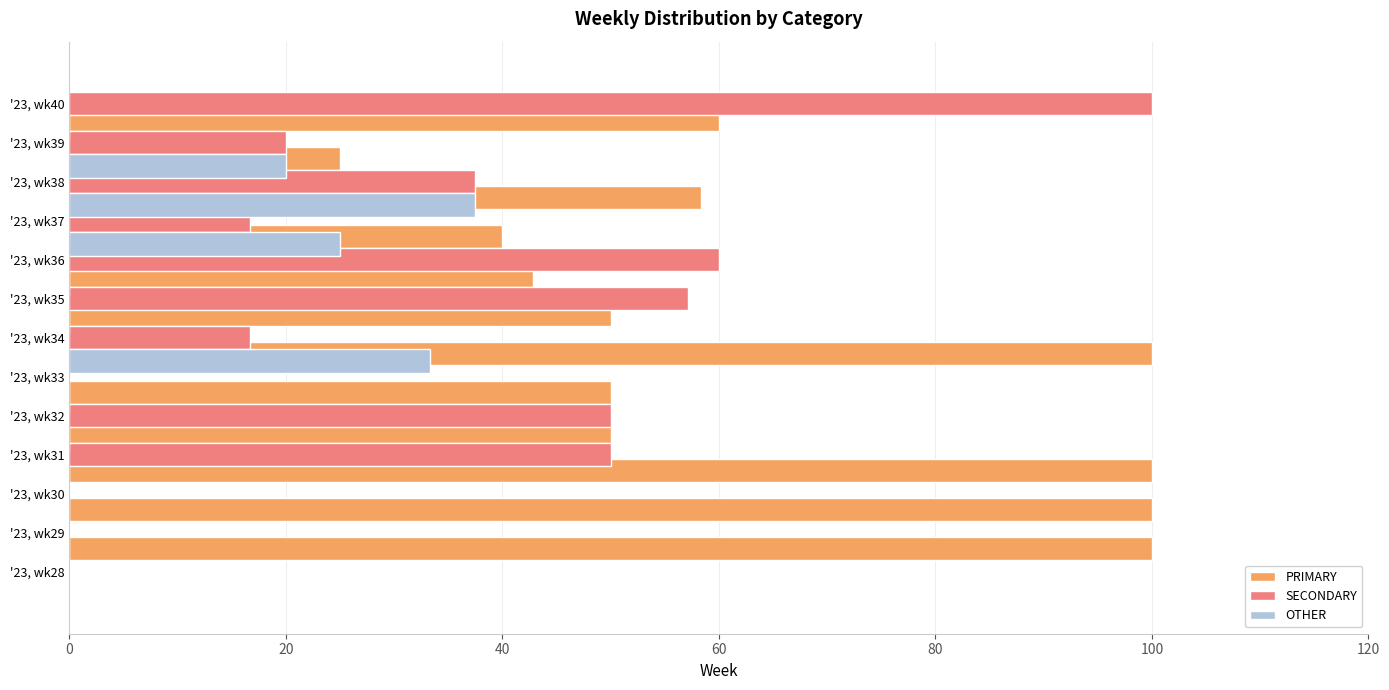

Reading right to left, list all the values displayed in this chart.

PRIMARY: 0.0	60.0	25.0	58.3	40.0	42.9	50.0	100.0	50.0	50.0	100.0	100.0	100.0
SECONDARY: 100.0	20.0	37.5	16.7	60.0	57.1	16.7	0.0	50.0	50.0	0.0	0.0	0.0
OTHER: 0.0	20.0	37.5	25.0	0.0	0.0	33.3	0.0	0.0	0.0	0.0	0.0	0.0